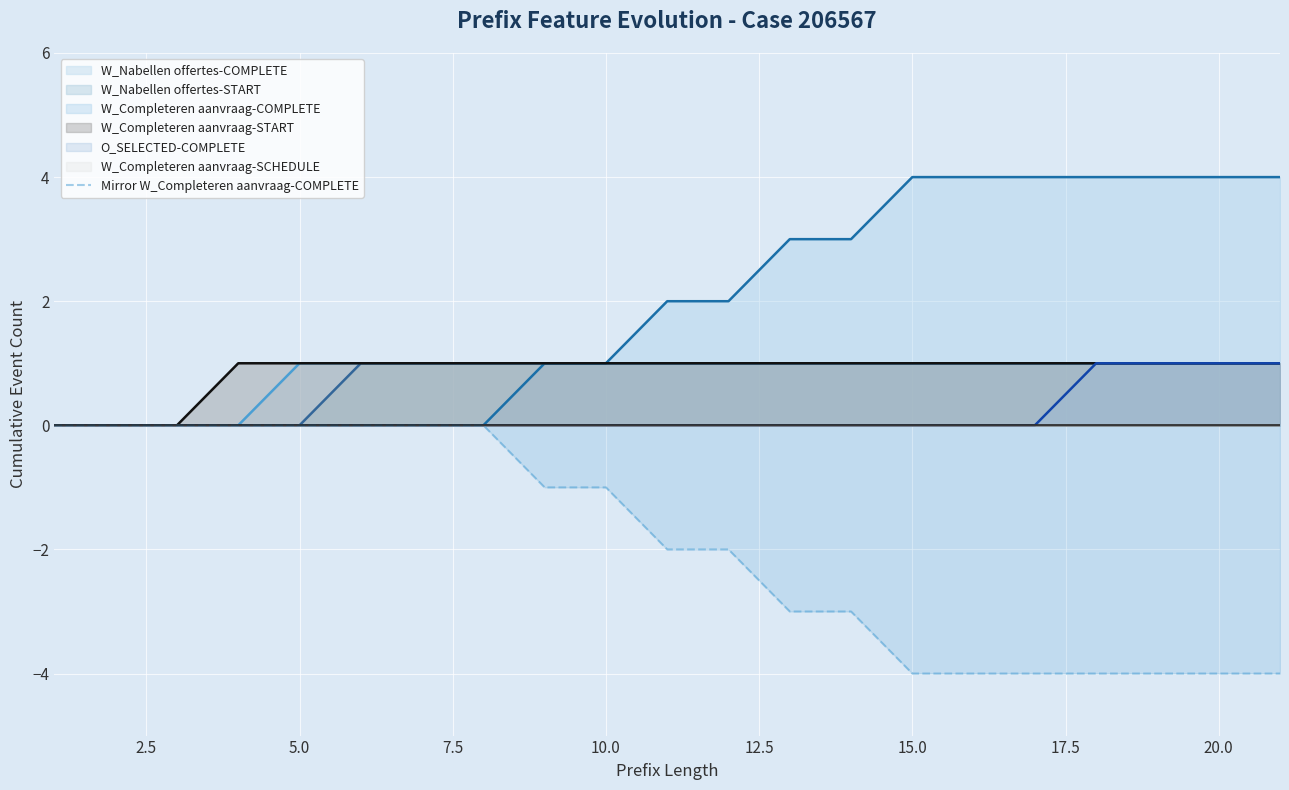

True or false: the data shows 0 at 5.0.

True